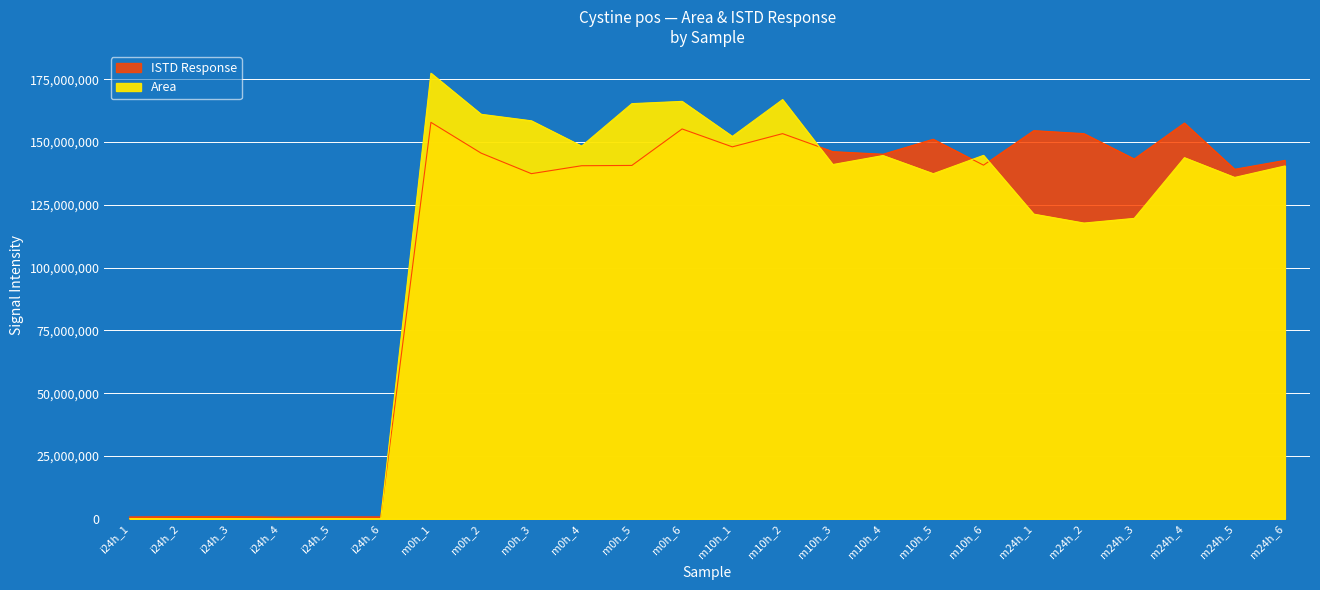

In Area, how many points are lower than both neighbors (excluding endpoints)?

9